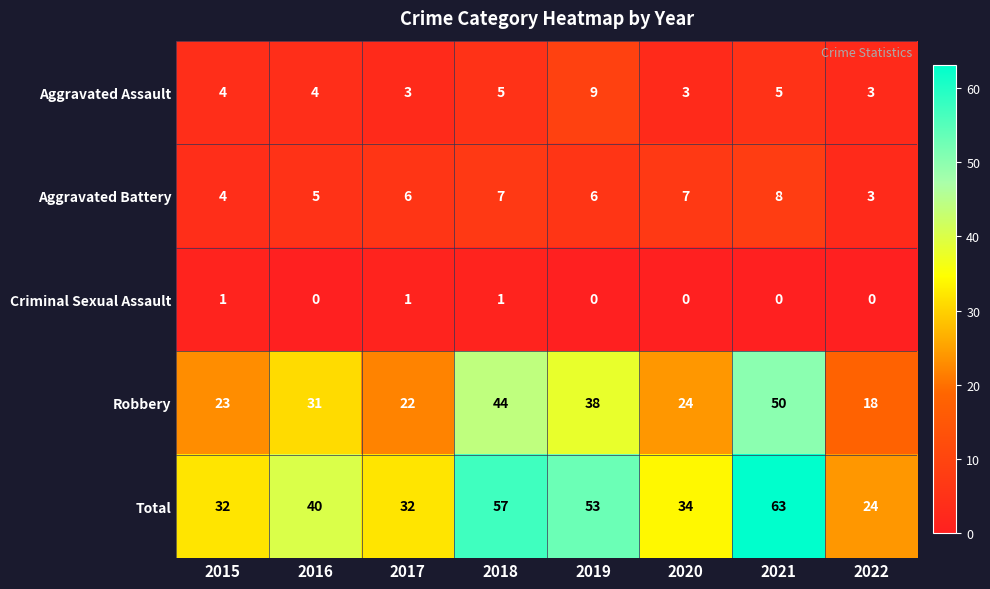

True or false: Aggravated Assault has a value of 6 at 2019.

False